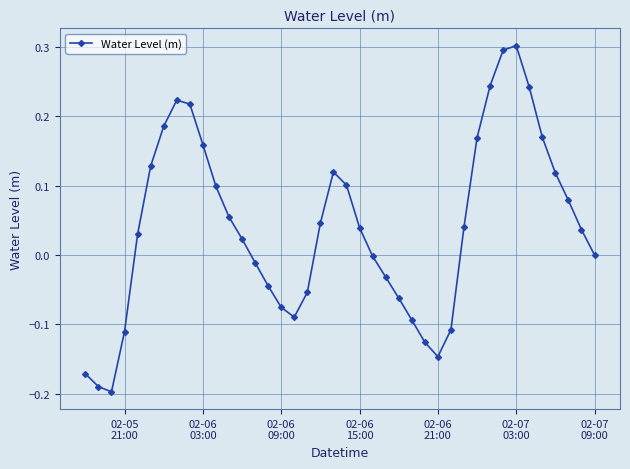

What is the difference between the maximum and minimum values?

0.5